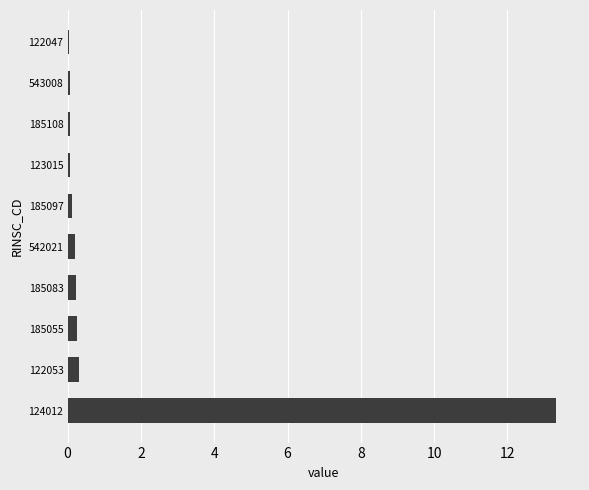

What is the greatest value displayed?

13.3